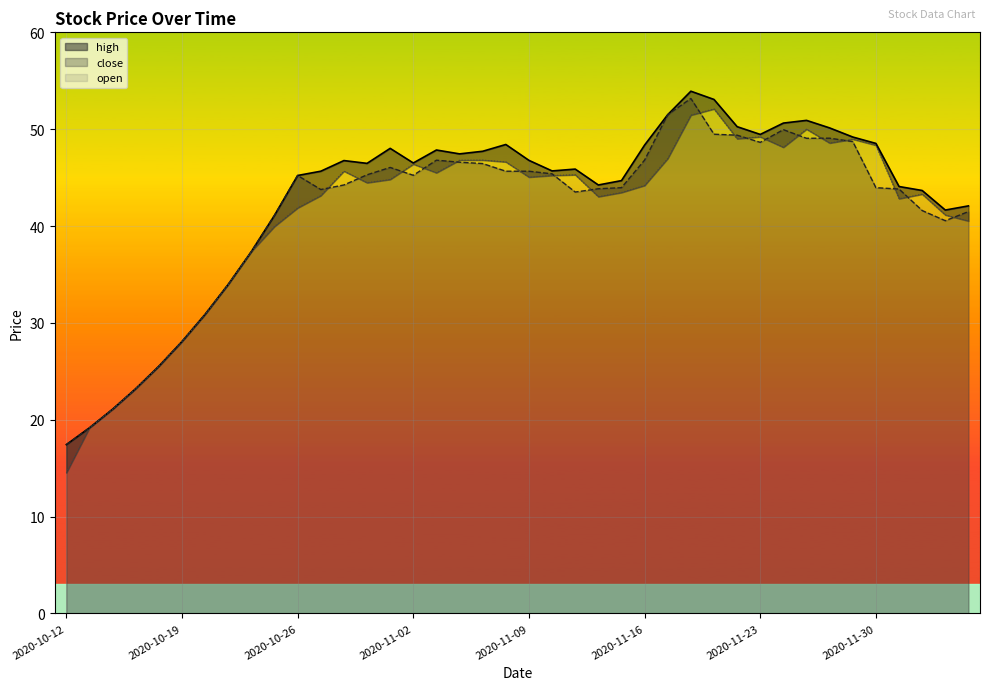

How many lines are shown in the chart?

3